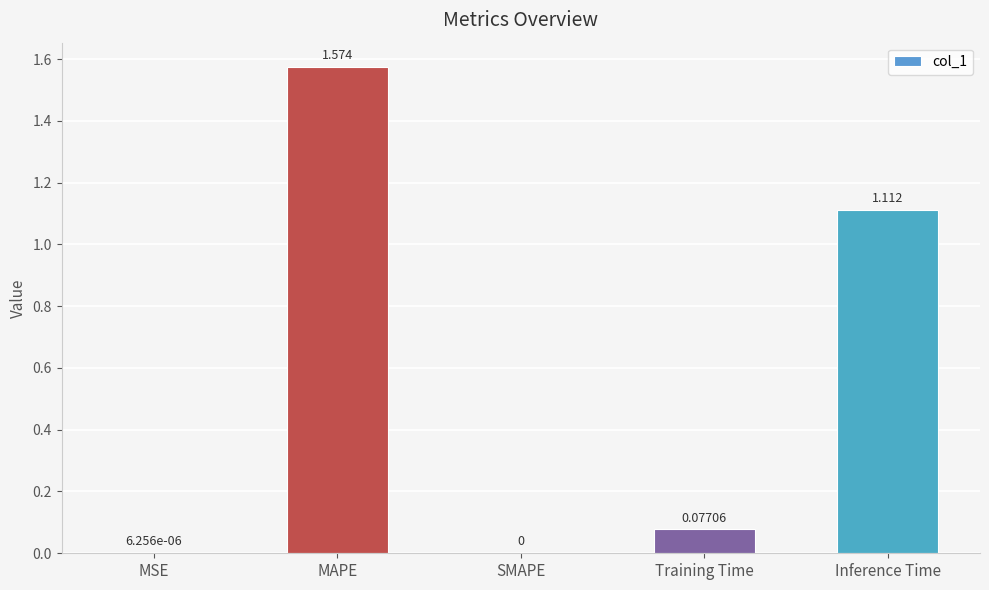

Which category has the highest value across all series?

MAPE